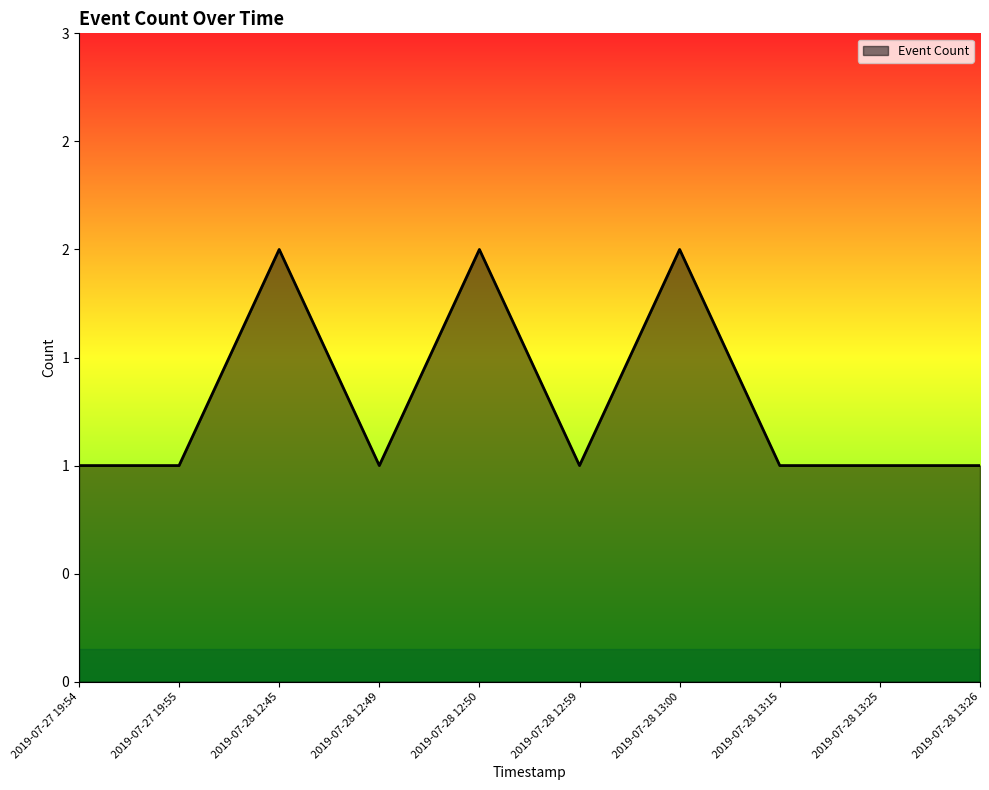

Where is the first local maximum?

2019-07-28 12:45